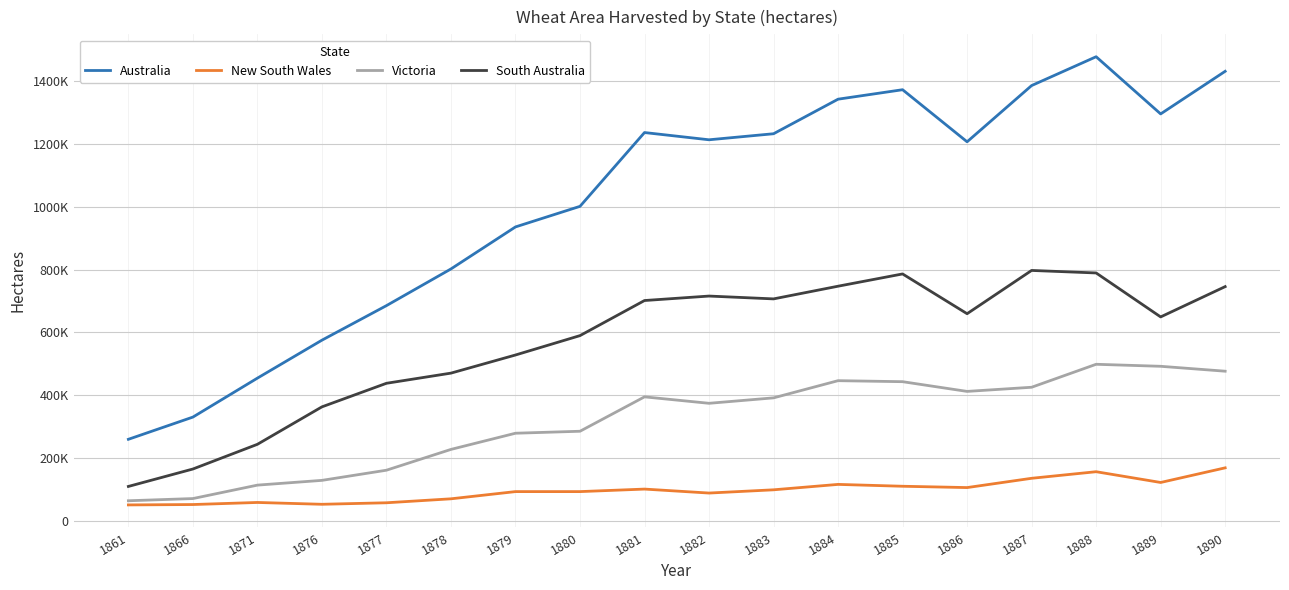

What are all the series names shown in the legend?

Australia, New South Wales, Victoria, South Australia